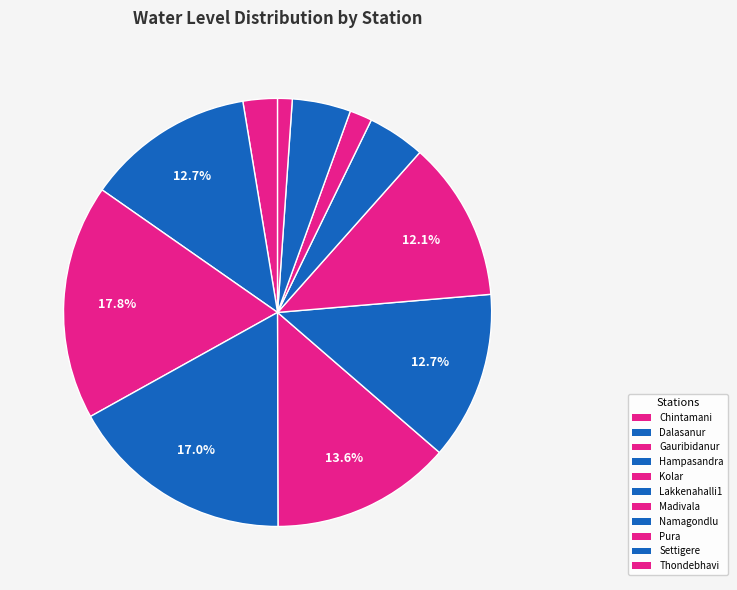

How many segments does this pie chart have?

11